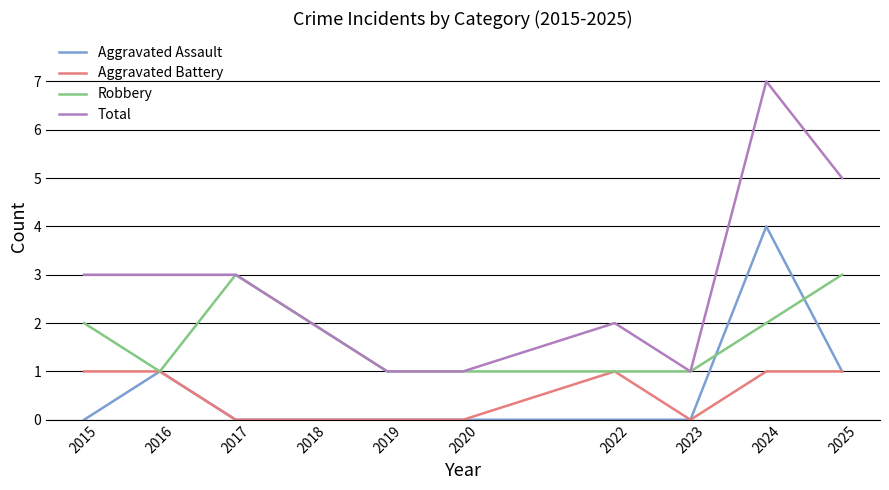

Between 2019 and 2025, which series saw the biggest shift?

Total